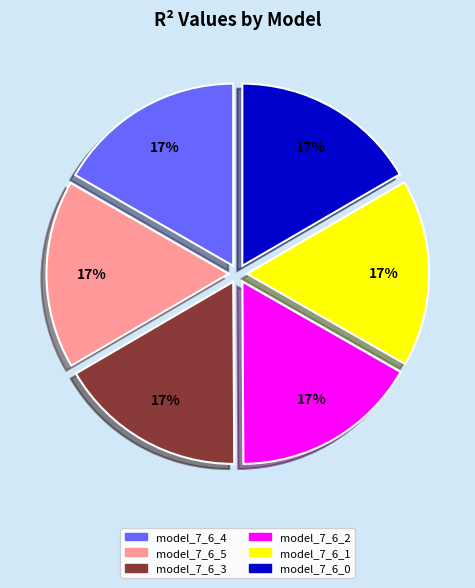

How many segments does this pie chart have?

6